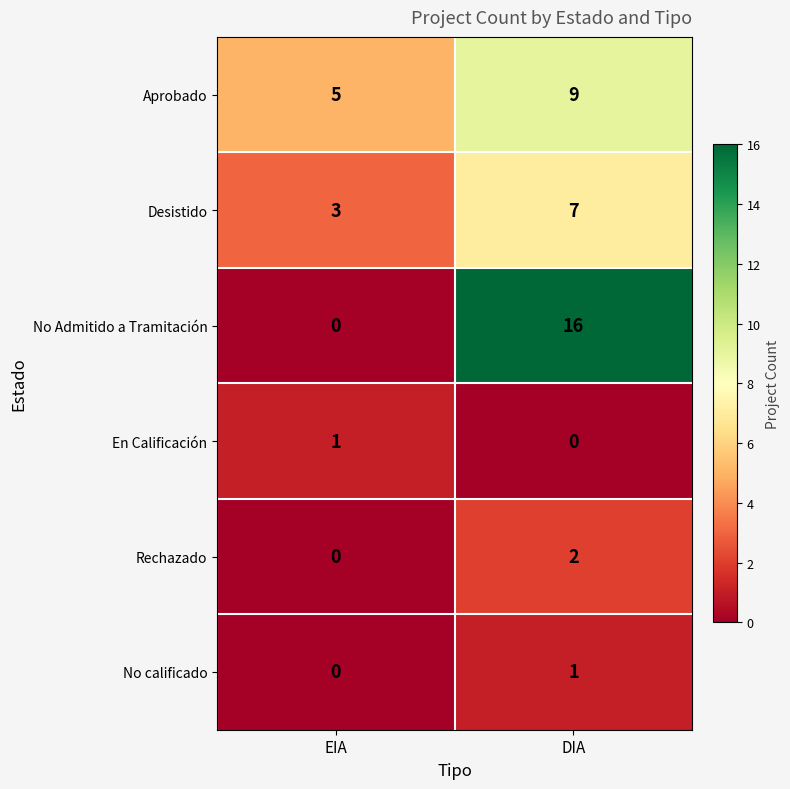

At which label is Rechazado closest to 1?

EIA